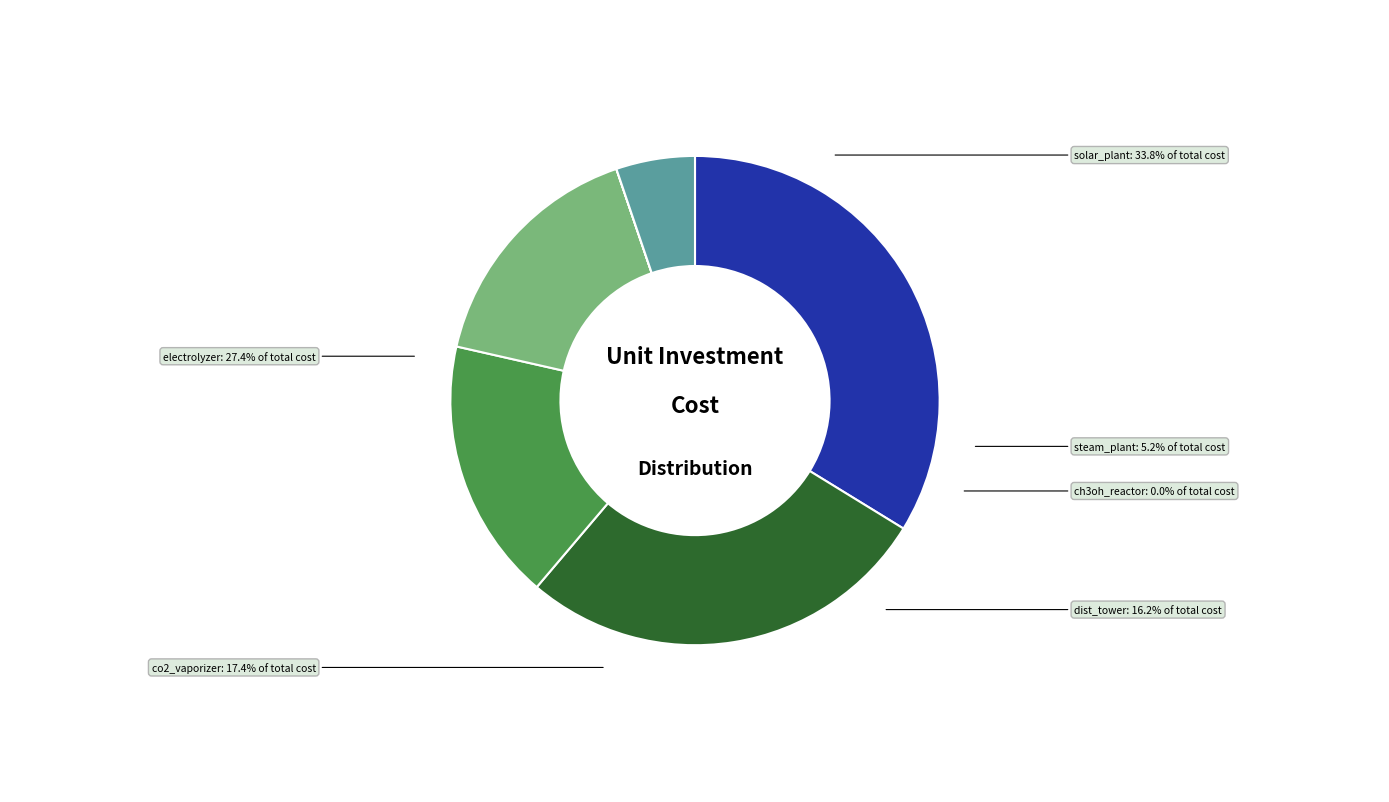

Combined, do co2_vaporizer and dist_tower account for over 50%?

No